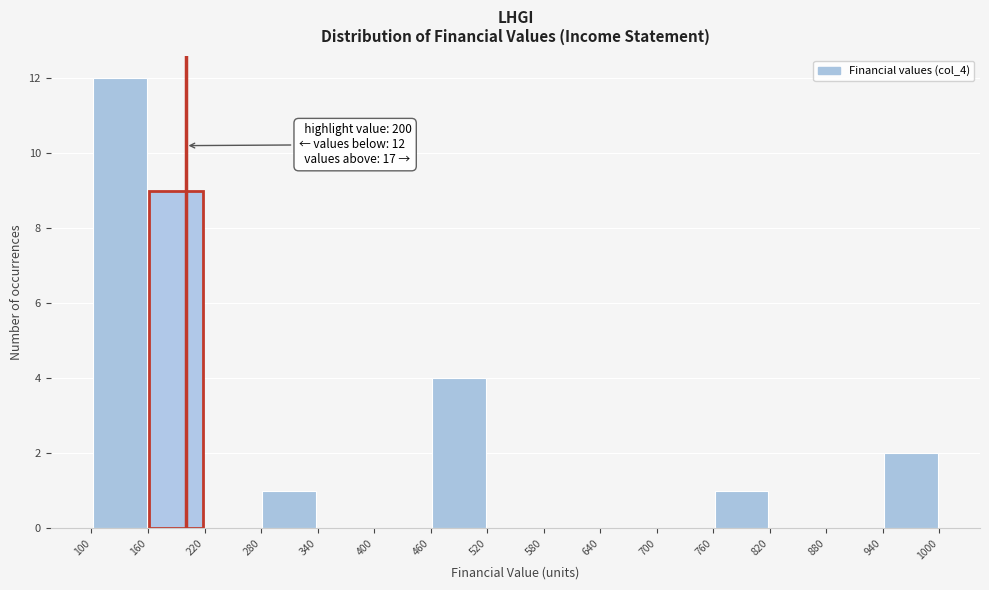

Over which range of the x-axis is the bar tallest?

100 to 160